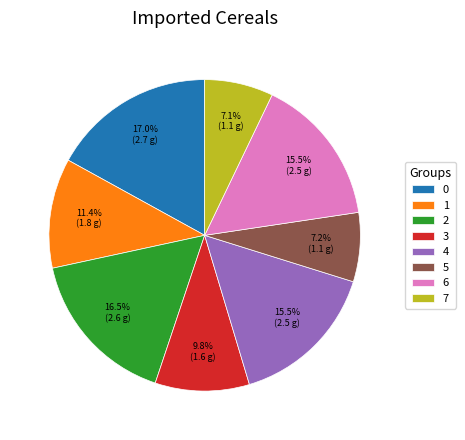

Does 2 account for over 50% of the chart?

No